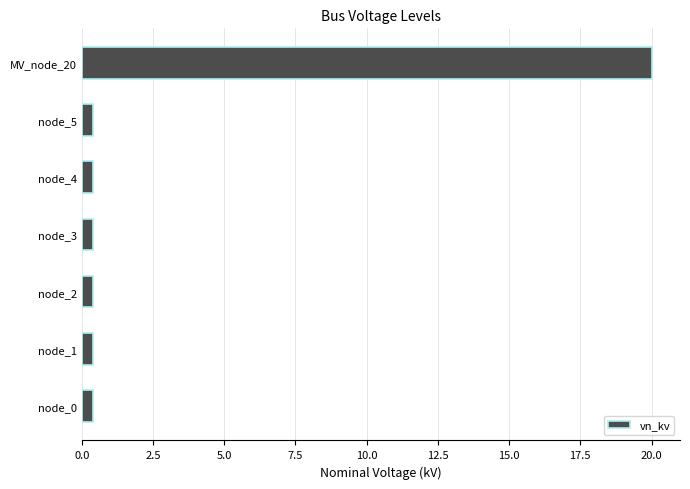

What is the average value?

3.2